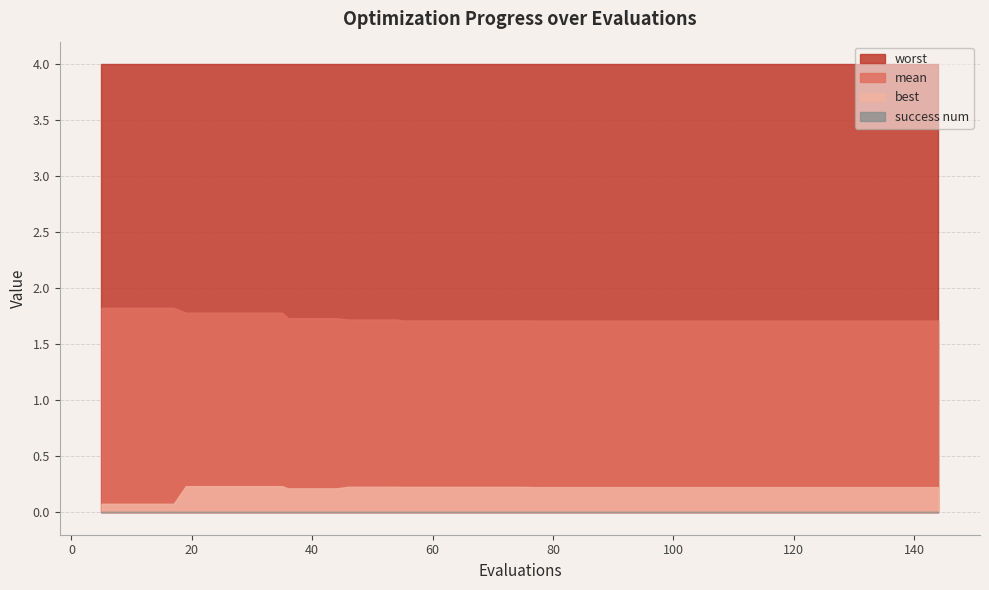

Reading left to right, list all the values displayed in this chart.

evals: 5.0	9.0	13.0	17.0	19.0	23.0	27.0	31.0	35.0	36.0	40.0	44.0	46.0	50.0	54.0	55.0	59.0	63.0	67.0	71.0	75.0	77.0	81.0	85.0	89.0	93.0	97.0	101.0	105.0	109.0	113.0	117.0	121.0	125.0	129.0	133.0	135.0	139.0	143.0	144.0
mean: 1.8	1.8	1.8	1.8	1.8	1.8	1.8	1.8	1.8	1.7	1.7	1.7	1.7	1.7	1.7	1.7	1.7	1.7	1.7	1.7	1.7	1.7	1.7	1.7	1.7	1.7	1.7	1.7	1.7	1.7	1.7	1.7	1.7	1.7	1.7	1.7	1.7	1.7	1.7	1.7
best: 0.1	0.1	0.1	0.1	0.2	0.2	0.2	0.2	0.2	0.2	0.2	0.2	0.2	0.2	0.2	0.2	0.2	0.2	0.2	0.2	0.2	0.2	0.2	0.2	0.2	0.2	0.2	0.2	0.2	0.2	0.2	0.2	0.2	0.2	0.2	0.2	0.2	0.2	0.2	0.2
worst: 4.0	4.0	4.0	4.0	4.0	4.0	4.0	4.0	4.0	4.0	4.0	4.0	4.0	4.0	4.0	4.0	4.0	4.0	4.0	4.0	4.0	4.0	4.0	4.0	4.0	4.0	4.0	4.0	4.0	4.0	4.0	4.0	4.0	4.0	4.0	4.0	4.0	4.0	4.0	4.0
success_num: 0.0	0.0	0.0	0.0	0.0	0.0	0.0	0.0	0.0	0.0	0.0	0.0	0.0	0.0	0.0	0.0	0.0	0.0	0.0	0.0	0.0	0.0	0.0	0.0	0.0	0.0	0.0	0.0	0.0	0.0	0.0	0.0	0.0	0.0	0.0	0.0	0.0	0.0	0.0	0.0